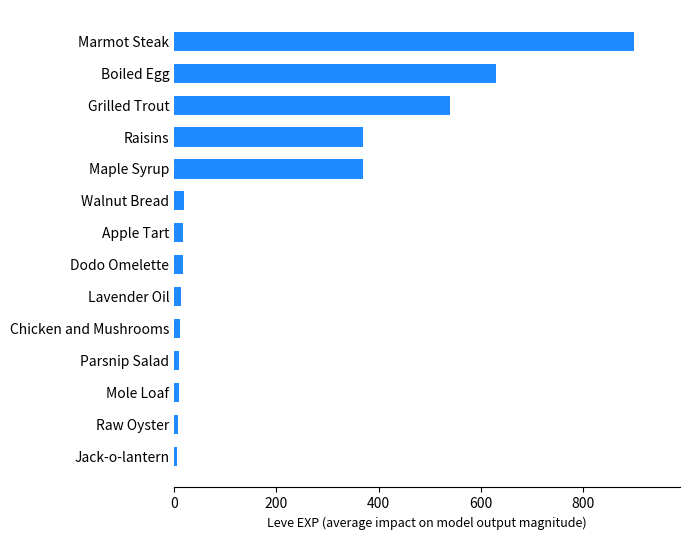

How many bars are there in total?

14